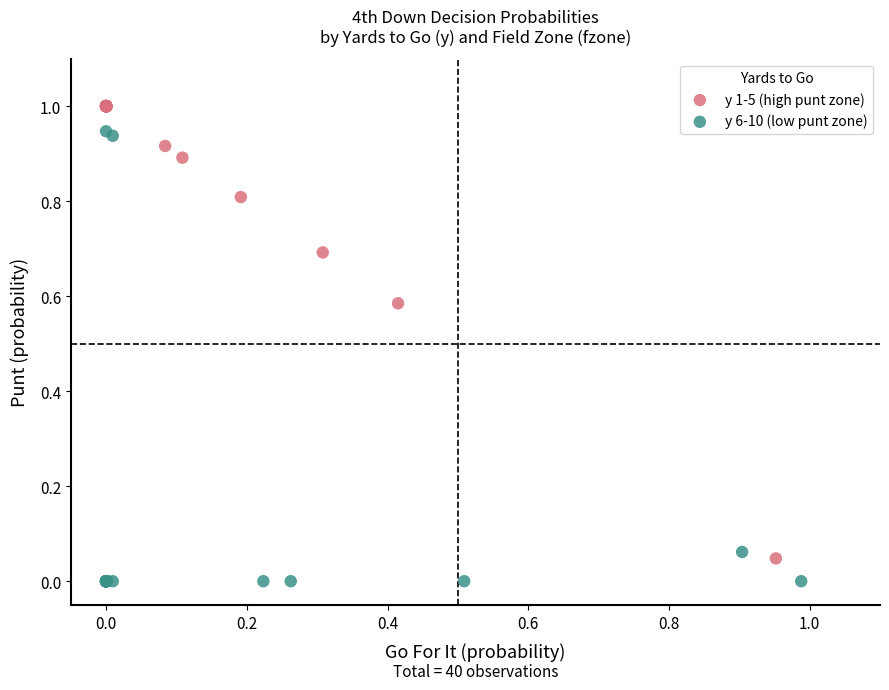

Which series contains the highest Y value?

y 1-5 (high punt zone)